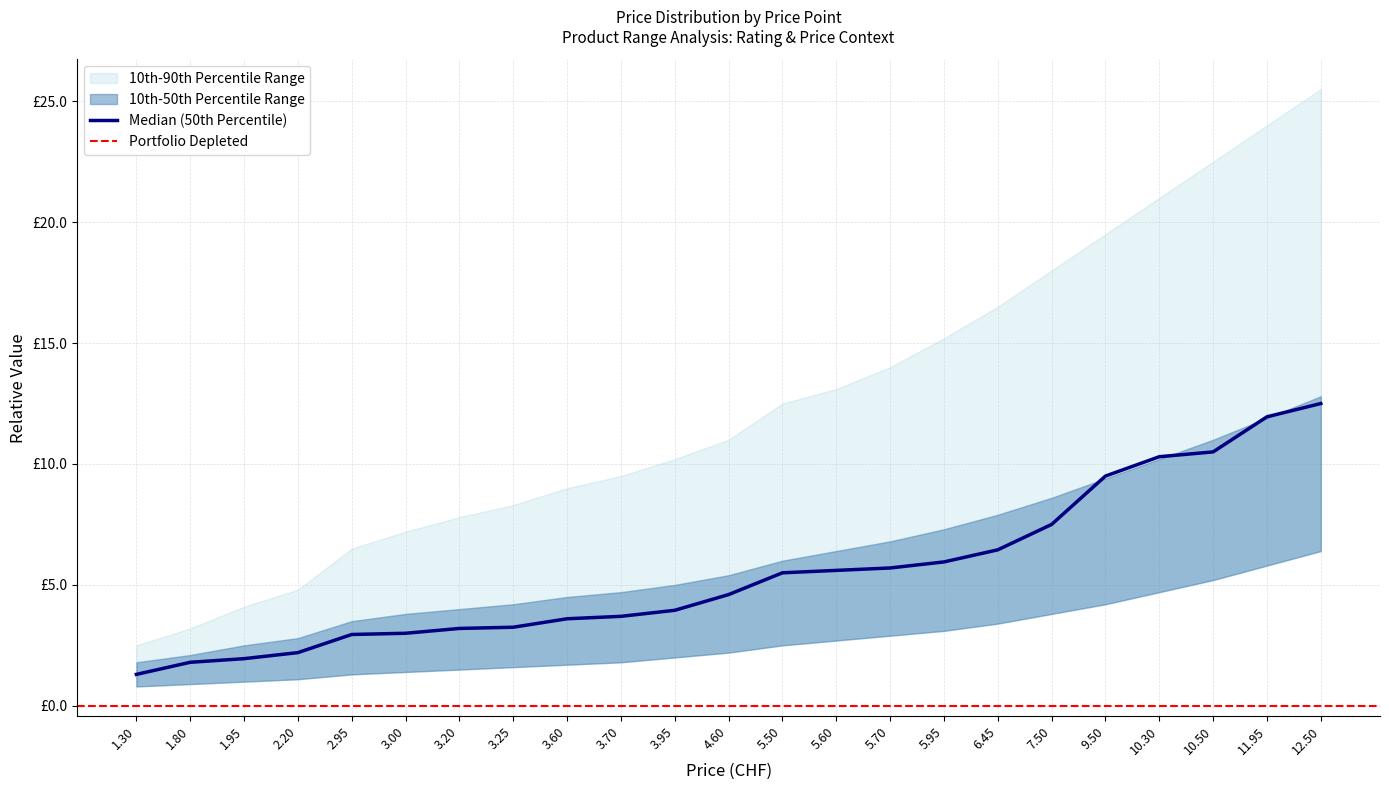

What is the label of the 9th point from the left?

3.60